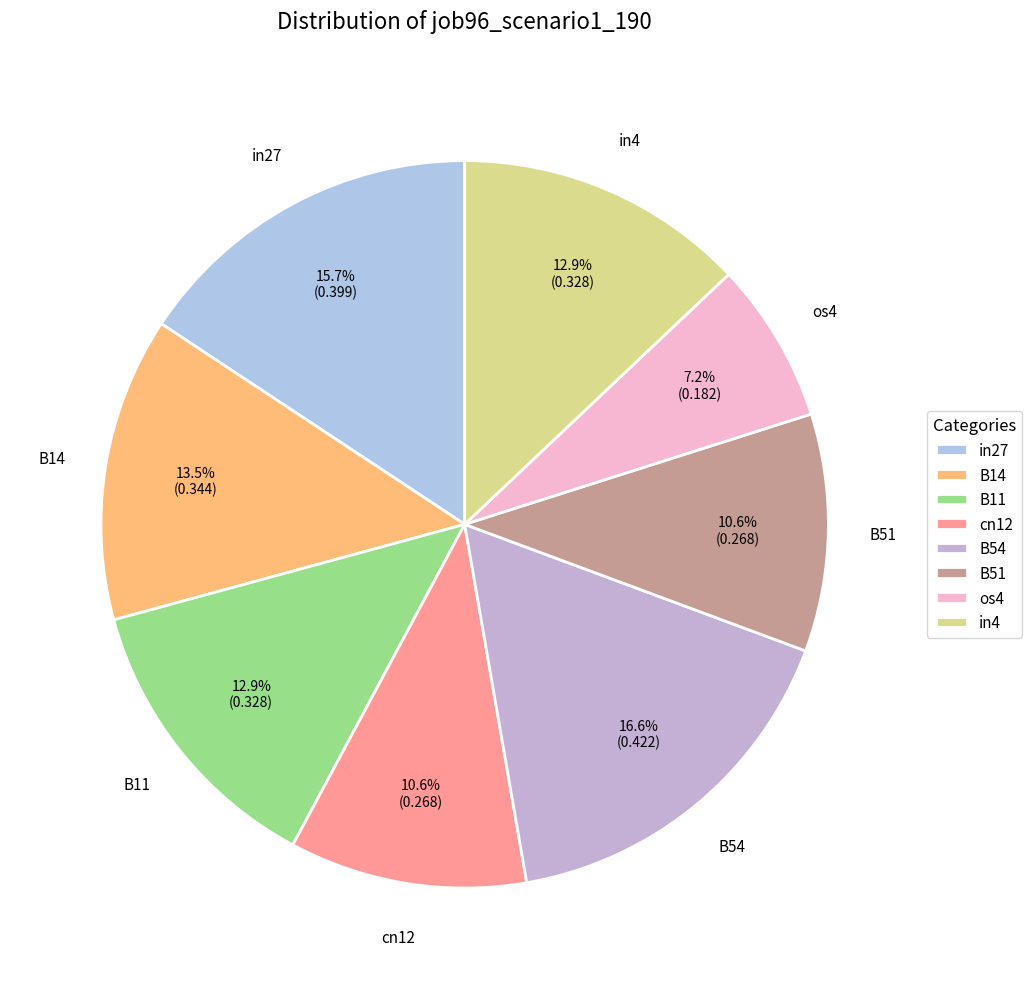

How many slices are in this pie chart?

8